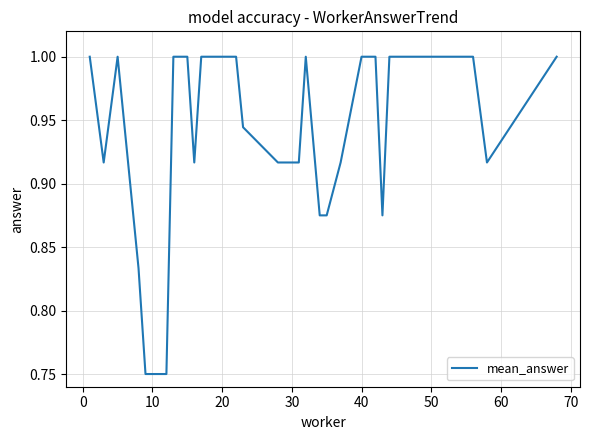

What is the greatest value displayed?

1.0